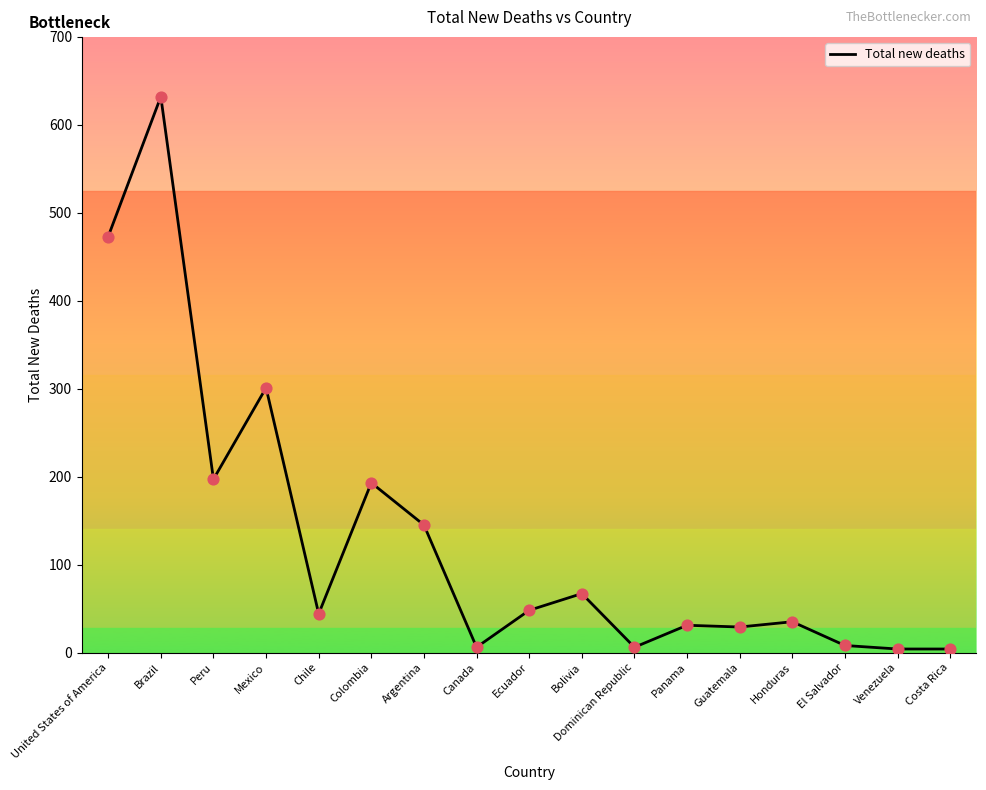

Between Bolivia and Peru, which is larger?

Peru